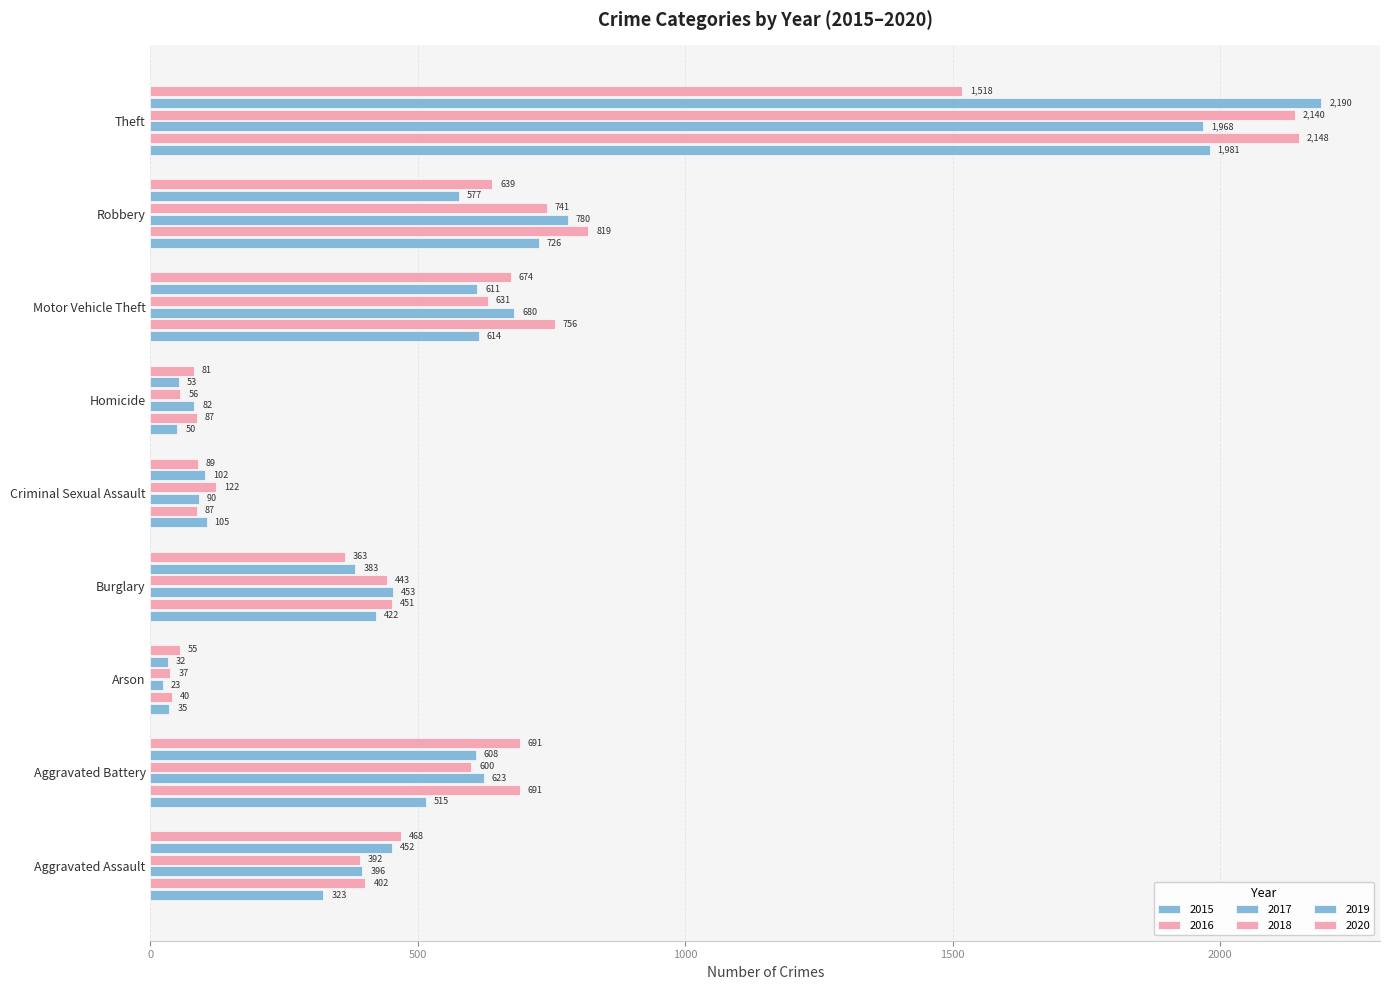

Count the number of data series in this chart.

6